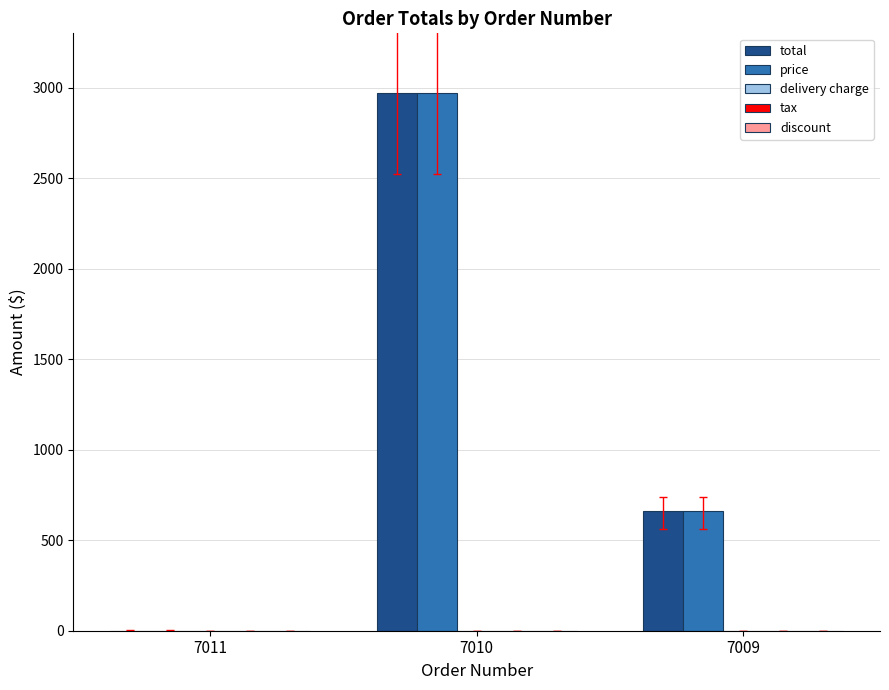

At which label is total closest to 1485?

7009